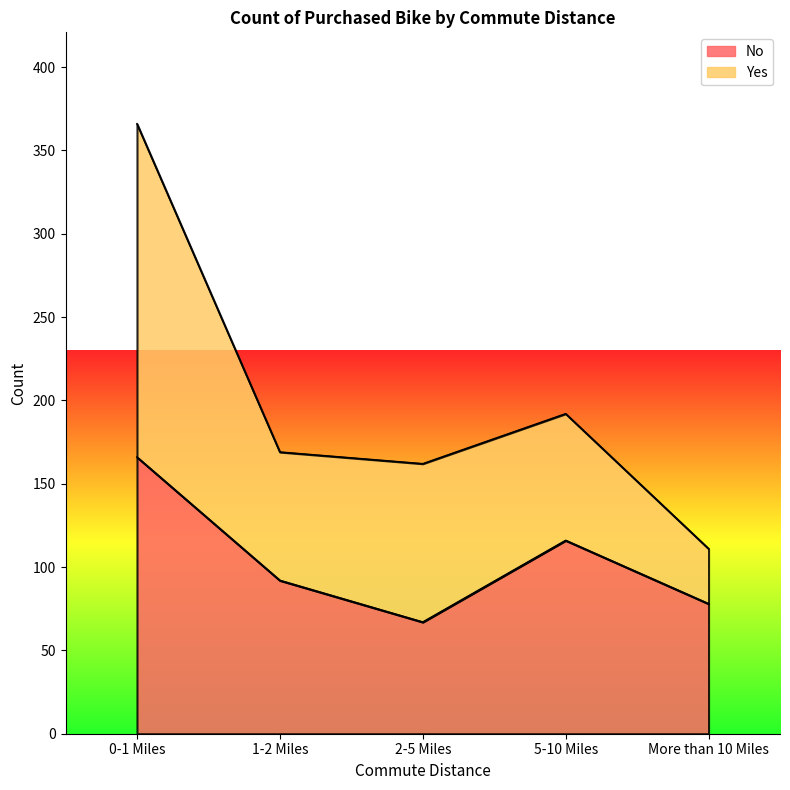

How many values are between 78 and 116?

3